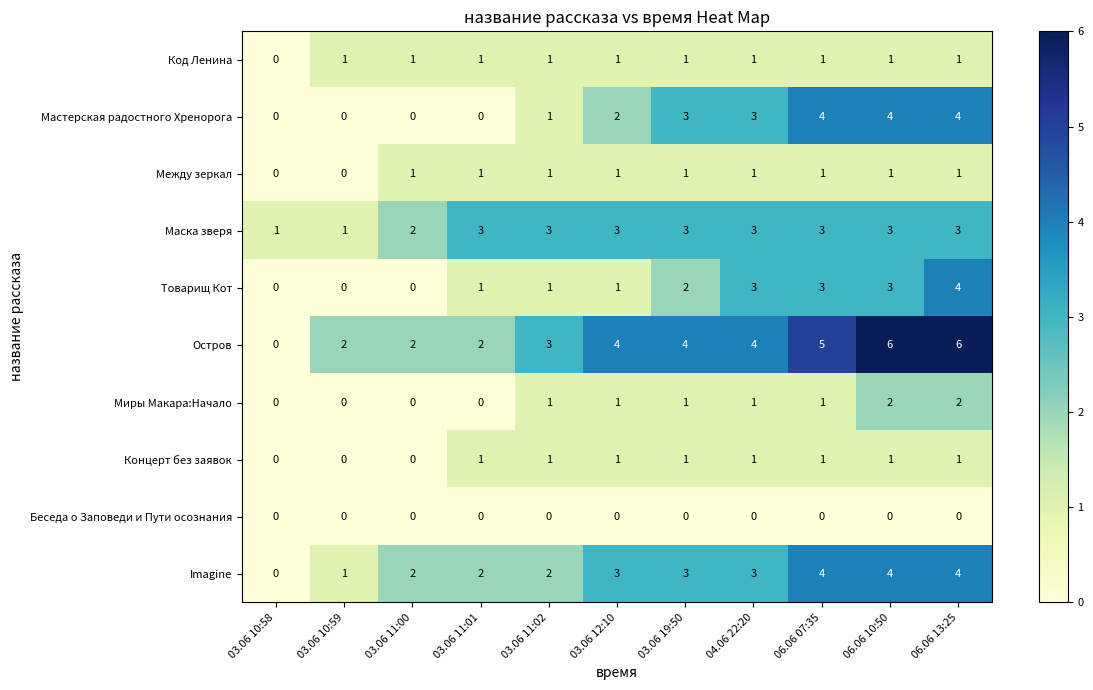

The Концерт без заявок series shows 1 at 06.06 07:35. True or false?

True